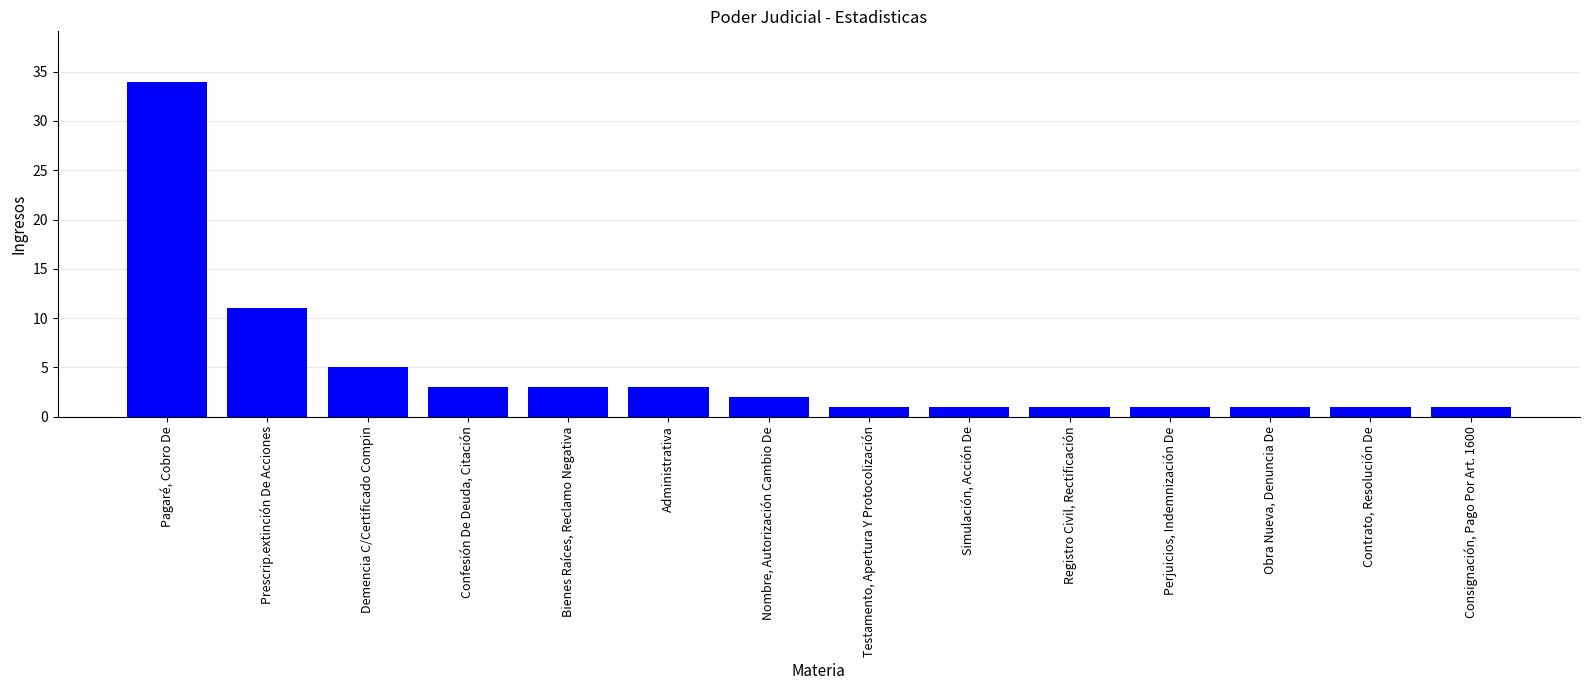

True or false: the data shows 1 at Consignación, Pago Por Art. 1600.

True